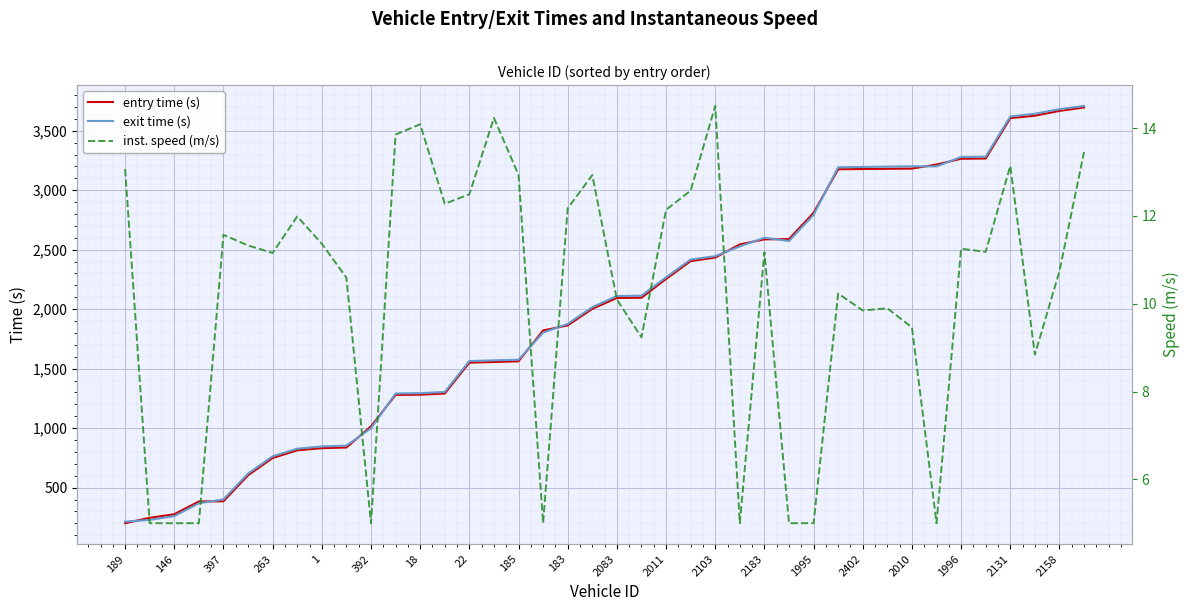

Reading left to right, what are all the values shown in this chart?

entry time (s): 201.1	246.6	276.1	383.6	385.5	603.9	749.0	813.9	831.7	837.4	1015.0	1279.0	1281.4	1291.1	1550.7	1555.9	1562.1	1820.9	1863.6	2002.9	2094.4	2096.3	2253.7	2404.2	2433.7	2544.5	2587.0	2588.8	2810.2	3175.9	3177.9	3179.8	3181.8	3215.5	3264.5	3266.5	3606.4	3626.2	3666.7	3695.6
exit time (s): 214.2	229.1	260.9	368.7	401.1	617.9	763.2	827.3	846.0	853.3	999.0	1291.0	1293.8	1304.2	1564.1	1569.8	1575.0	1803.1	1876.2	2016.8	2110.6	2113.2	2267.9	2417.2	2445.8	2527.7	2600.8	2573.2	2793.3	3192.5	3195.3	3198.0	3200.8	3200.0	3279.3	3281.6	3619.7	3642.9	3680.9	3708.2
inst. speed (m/s): 13.1	5.0	5.0	5.0	11.6	11.3	11.2	12.0	11.4	10.6	5.0	13.9	14.1	12.3	12.5	14.2	12.9	5.0	12.2	12.9	10.1	9.2	12.1	12.6	14.5	5.0	11.2	5.0	5.0	10.2	9.8	9.9	9.5	5.0	11.3	11.2	13.1	8.8	10.7	13.5